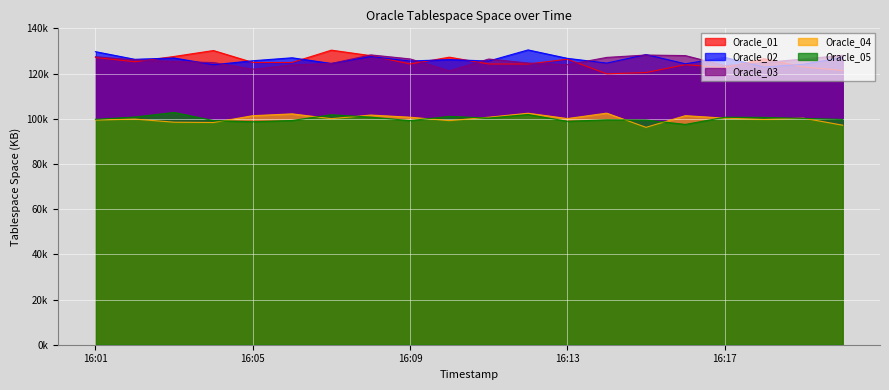

Between 16:01 and 16:14, which series saw the biggest shift?

Oracle_01